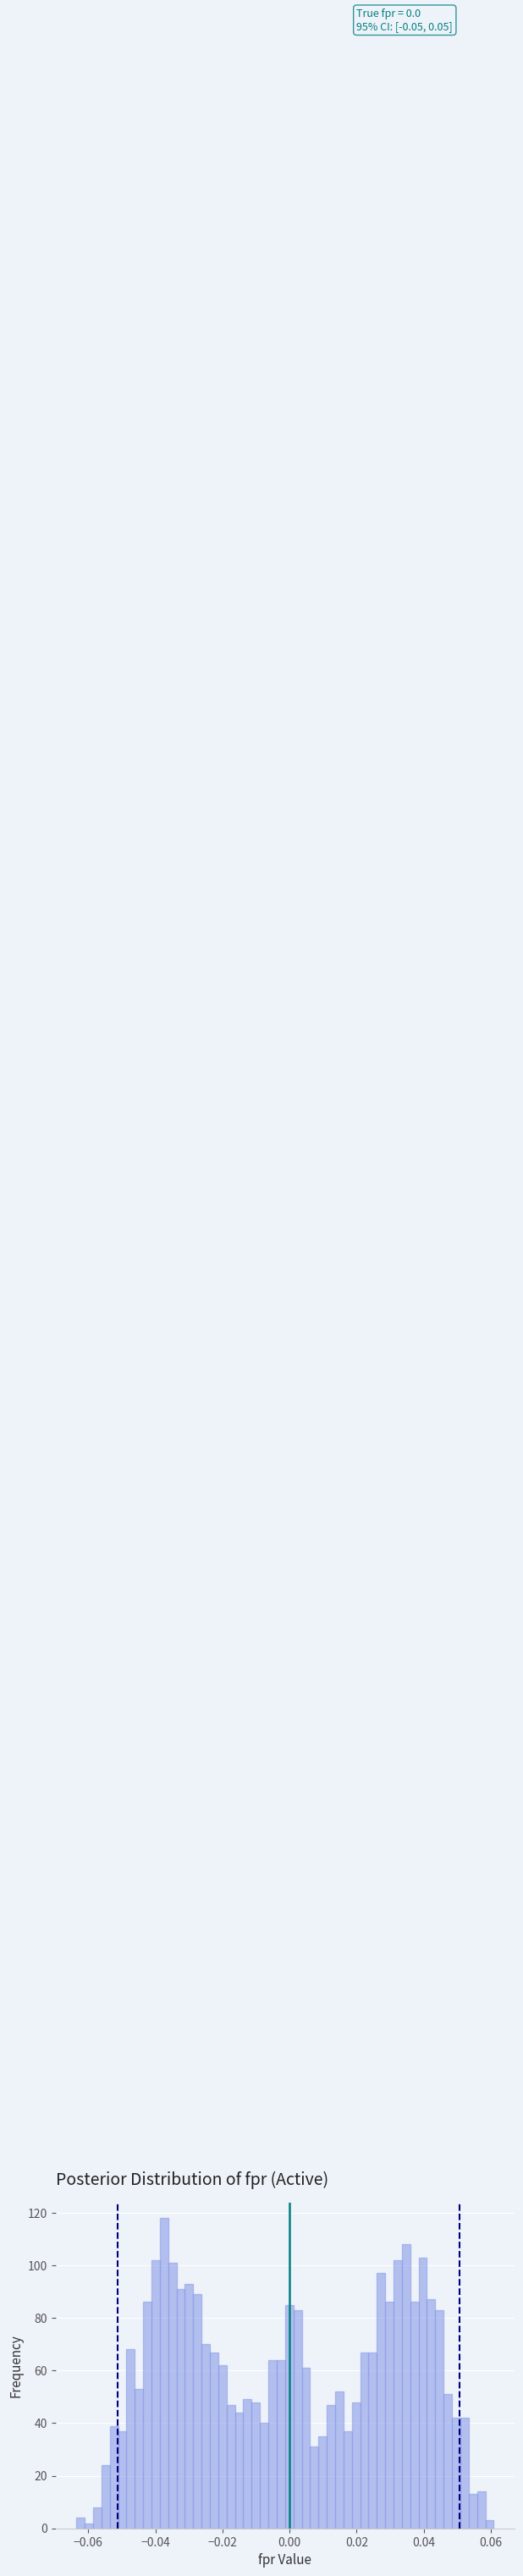

Around what value on the x-axis is the tallest bar? Give the approximate position of its centre, as read against the axis.

-0.038